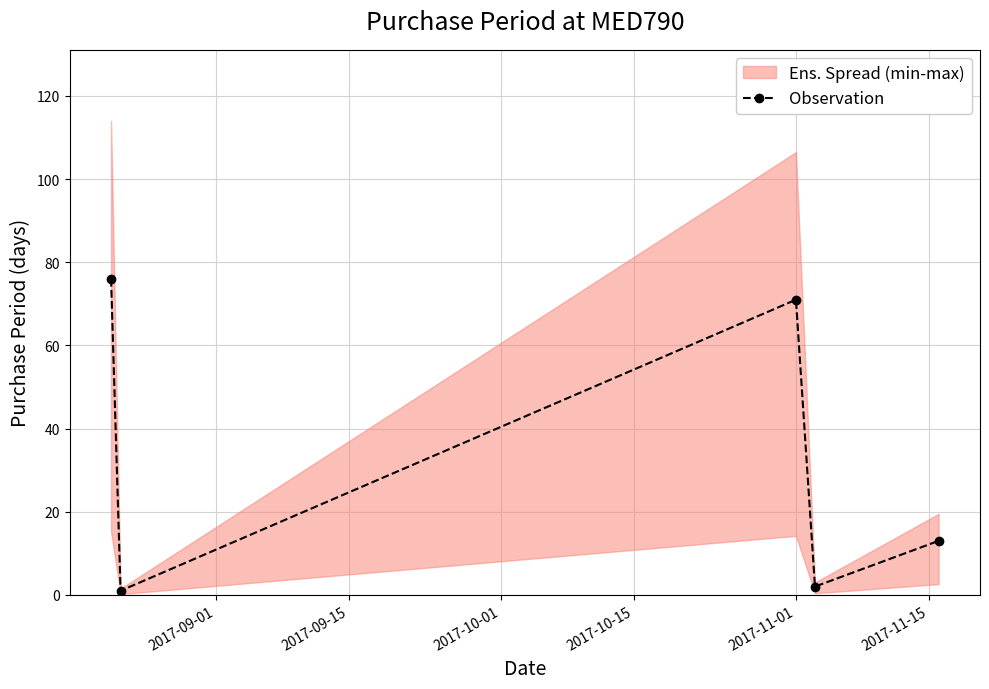

In Observation, how many points are lower than both neighbors (excluding endpoints)?

2